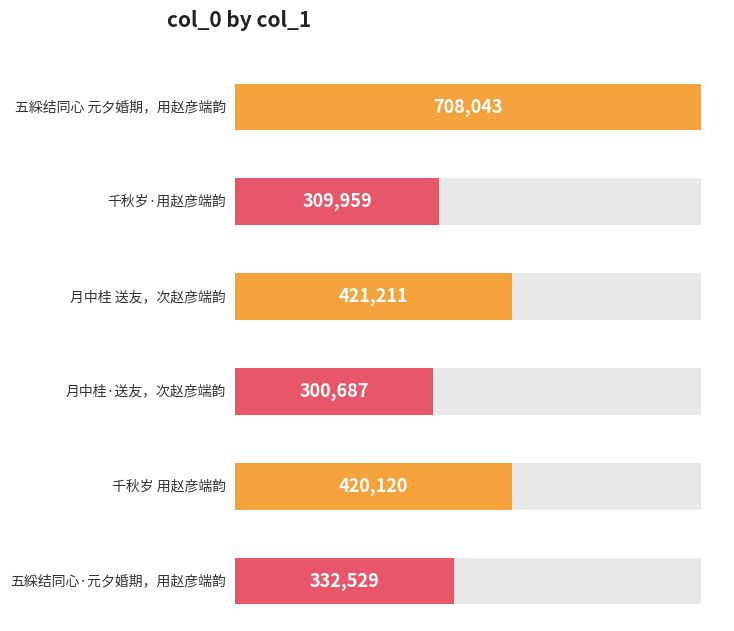

What is the change in value from 五綵结同心 元夕婚期，用赵彦端韵 to 月中桂 送友，次赵彦端韵?

-286832